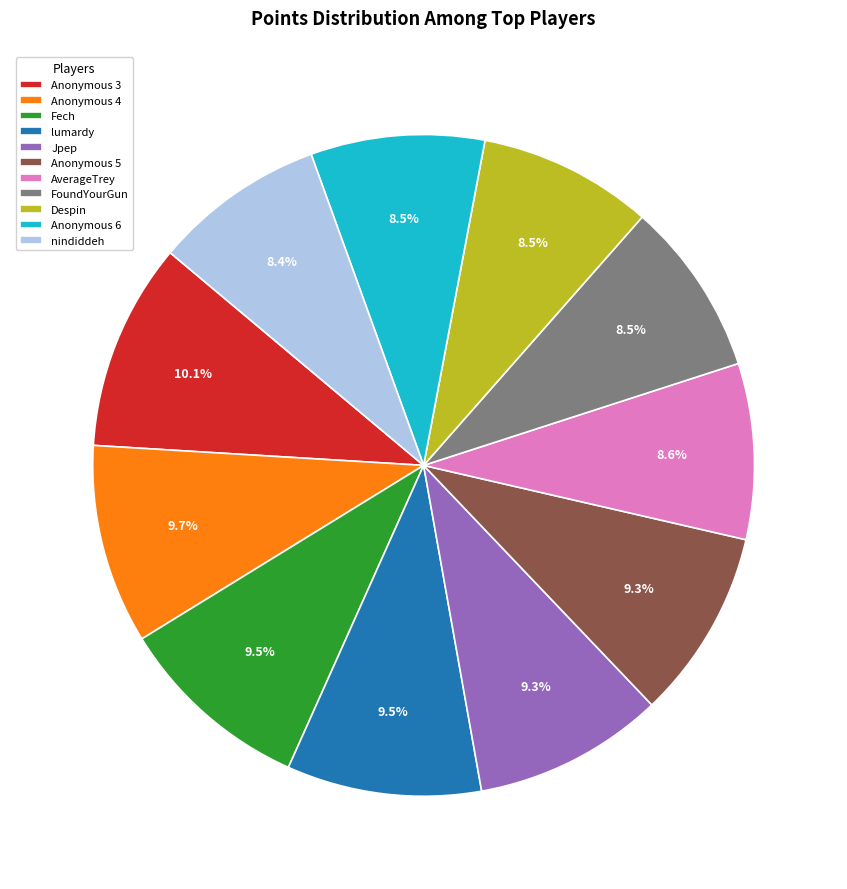

Is Anonymous 3 the majority of the pie?

No